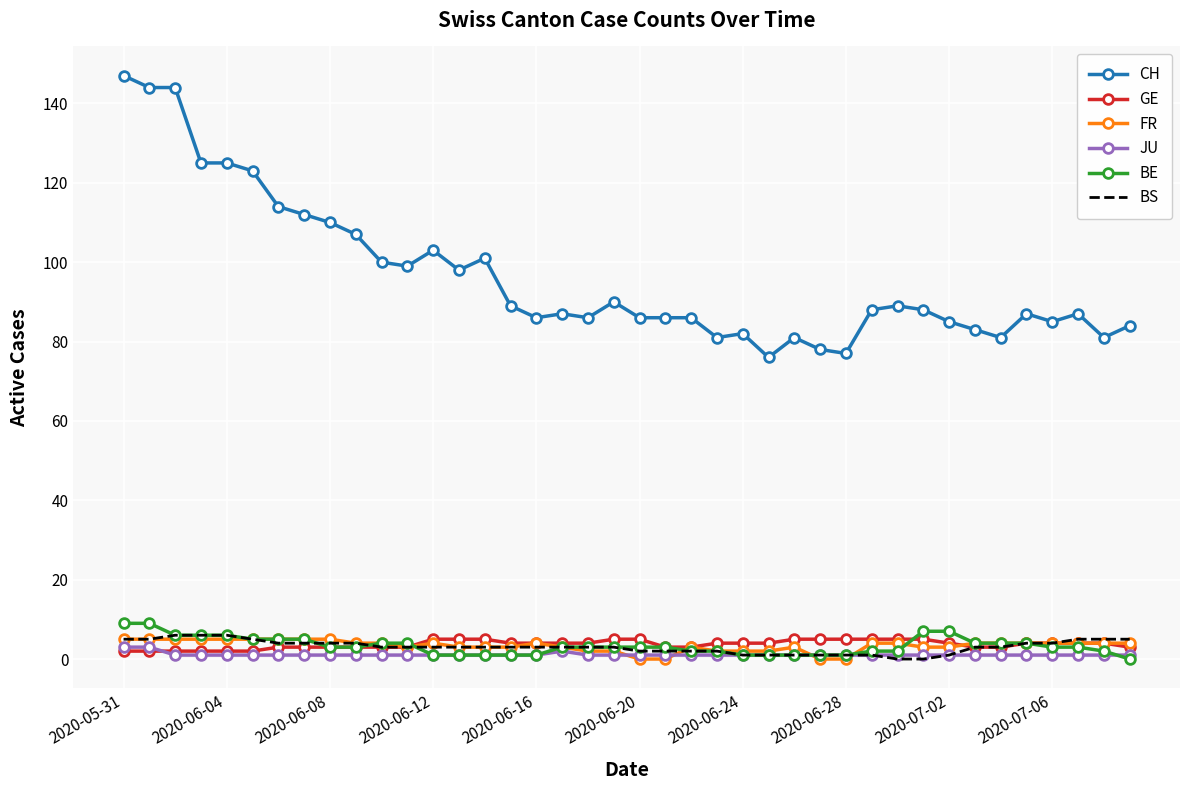

Reading left to right, transcribe all the data shown in this chart.

CH: 147	144	144	125	125	123	114	112	110	107	100	99	103	98	101	89	86	87	86	90	86	86	86	81	82	76	81	78	77	88	89	88	85	83	81	87	85	87	81	84
GE: 2	2	2	2	2	2	3	3	3	3	3	3	5	5	5	4	4	4	4	5	5	3	3	4	4	4	5	5	5	5	5	5	4	3	3	4	4	4	4	3
FR: 5	5	5	5	5	5	5	5	5	4	4	3	4	3	3	3	4	3	2	2	0	0	3	2	2	2	3	0	0	4	4	3	3	4	4	4	4	4	4	4
JU: 3	3	1	1	1	1	1	1	1	1	1	1	1	1	1	1	1	2	1	1	1	1	1	1	1	1	1	1	1	1	1	1	1	1	1	1	1	1	1	1
BE: 9	9	6	6	6	5	5	5	3	3	4	4	1	1	1	1	1	3	3	3	3	3	2	2	1	1	1	1	1	2	2	7	7	4	4	4	3	3	2	0
BS: 5	5	6	6	6	5	4	4	4	4	3	3	3	3	3	3	3	3	3	3	2	2	2	2	1	1	1	1	1	1	0	0	1	3	3	4	4	5	5	5